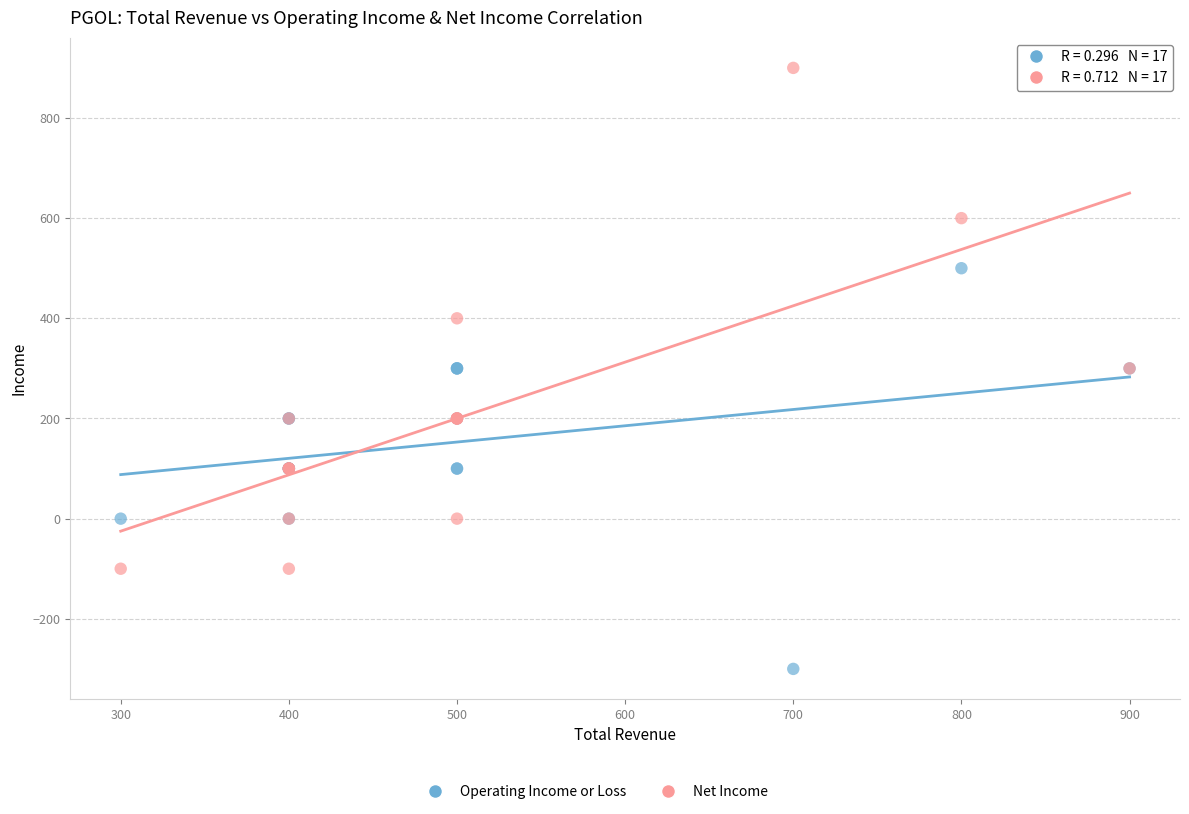

Which series reaches the minimum Y coordinate?

Operating Income or Loss